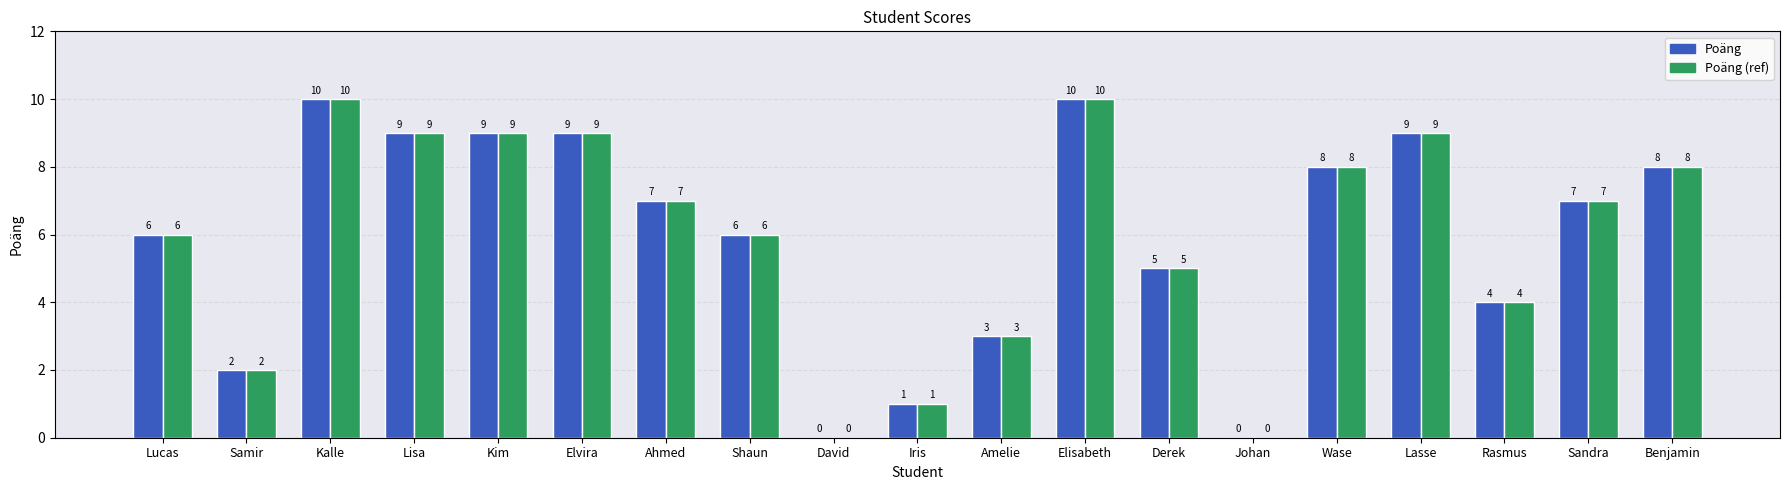

Where is Poäng (ref) nearest to the value 5?

Derek